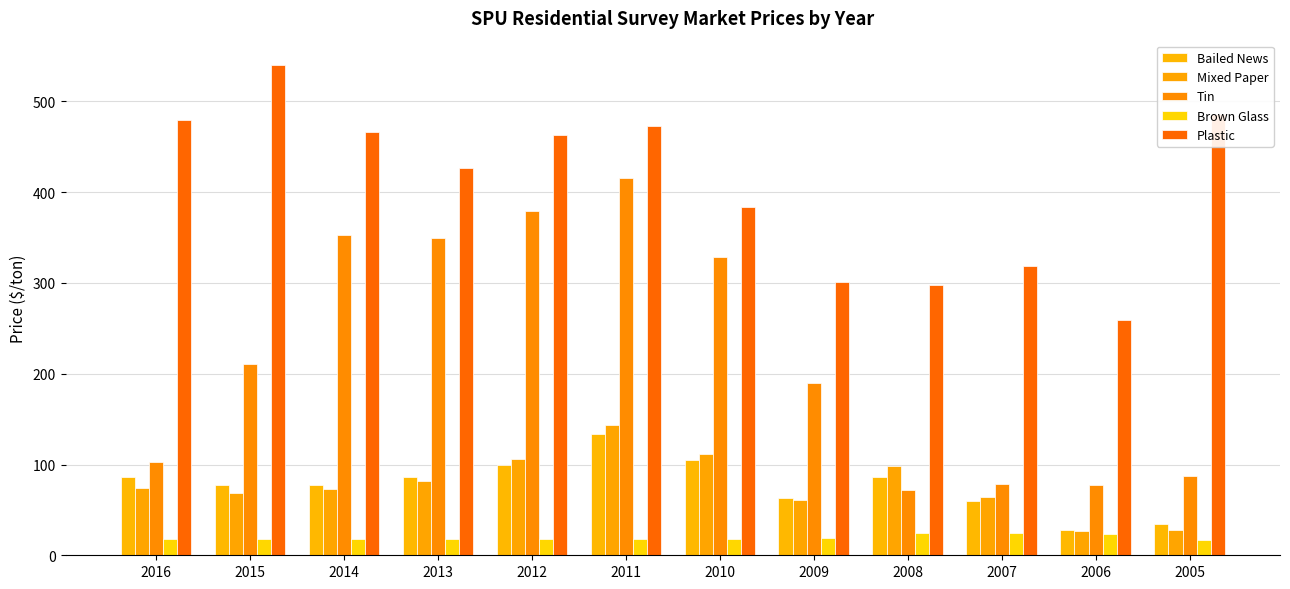

What is the sum of all Plastic values?

4896.7